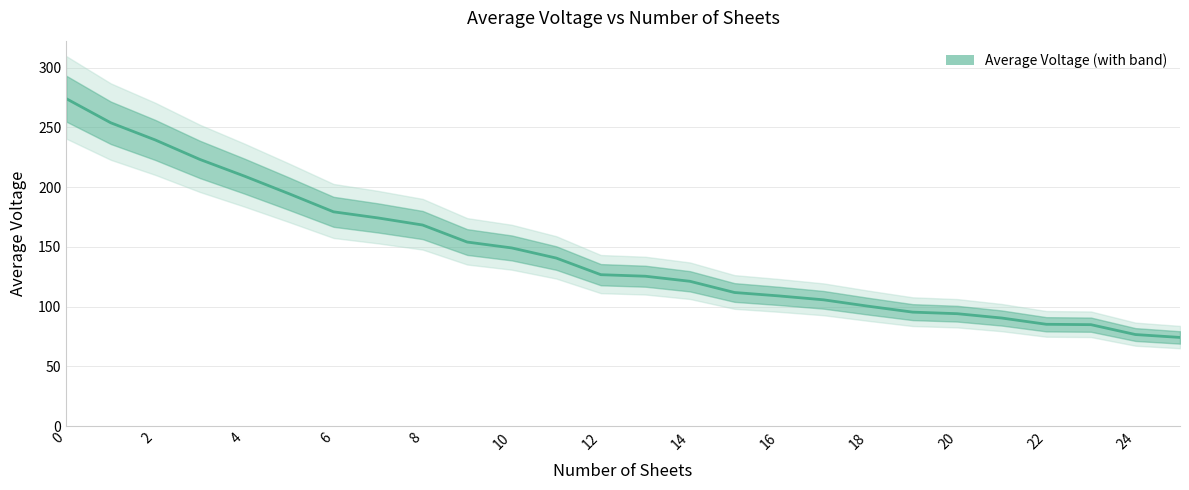

How many data points does each series have?

26